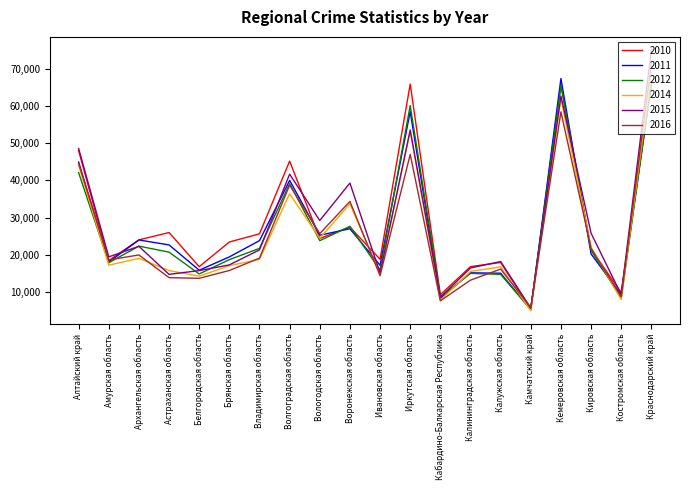

At which category does 2011 reach its first local peak?

Архангельская область